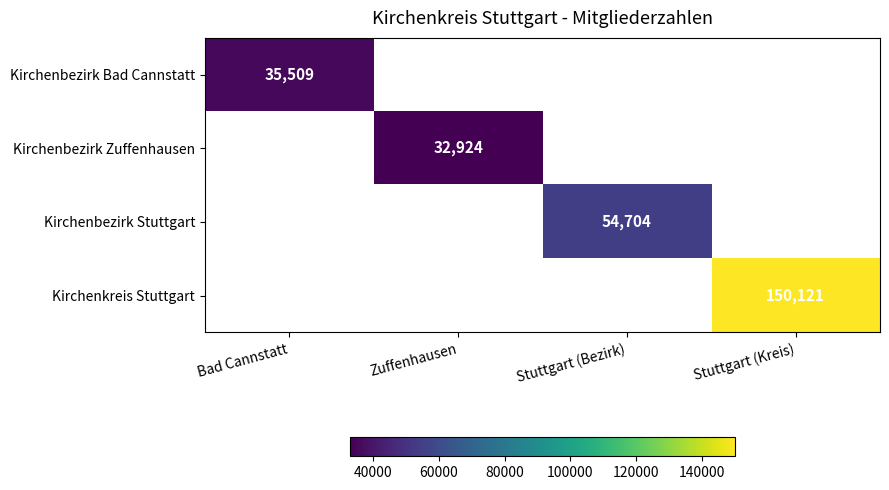

Is it true that Kirchenbezirk Zuffenhausen equals 54199 at Zuffenhausen?

False